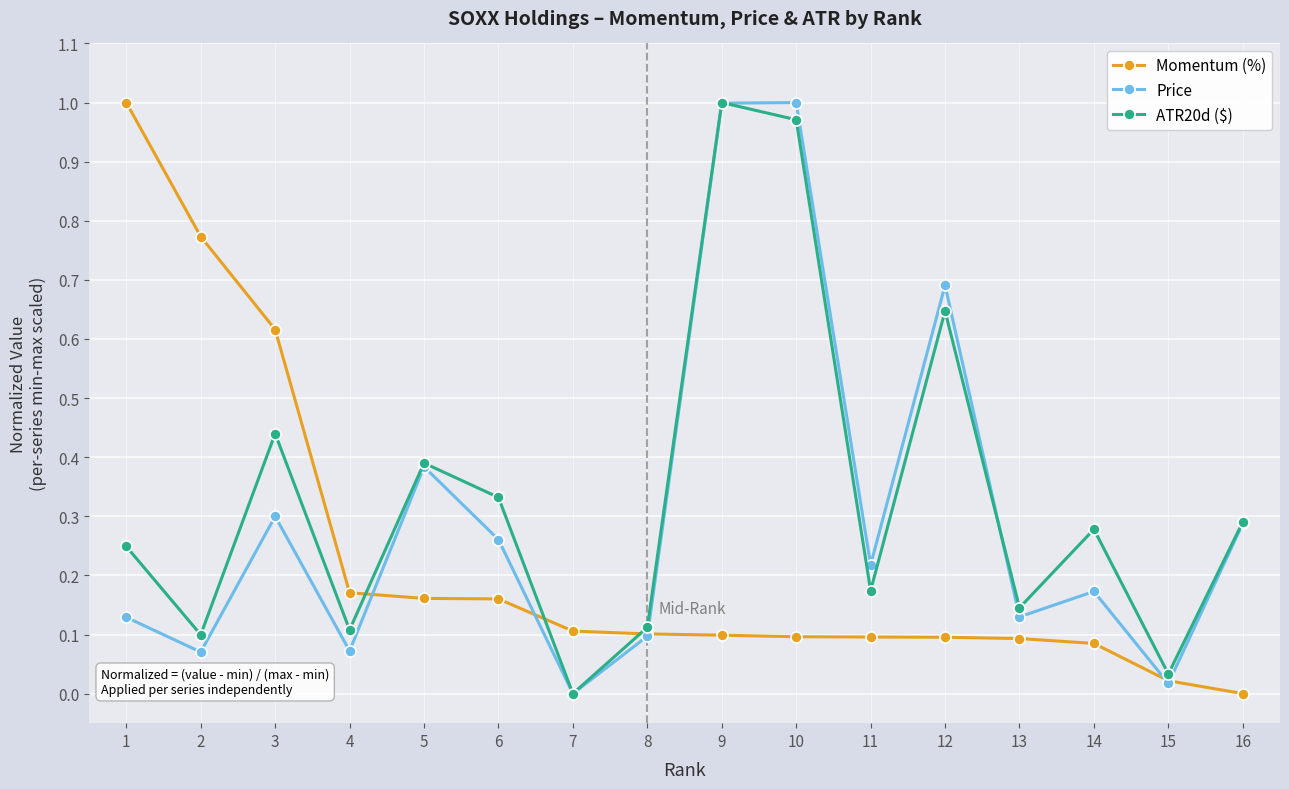

Where is ATR20d ($) nearest to the value 0?

7